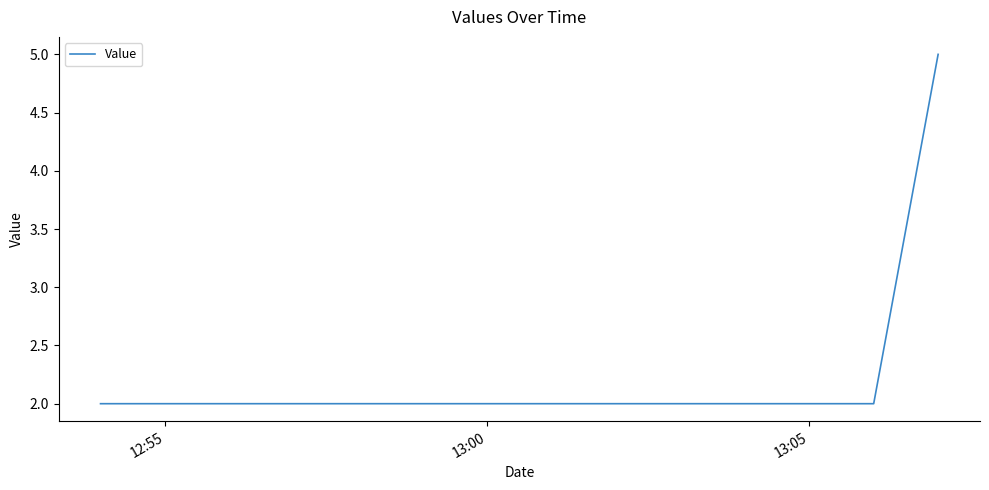

How many values are between 2 and 5?

3